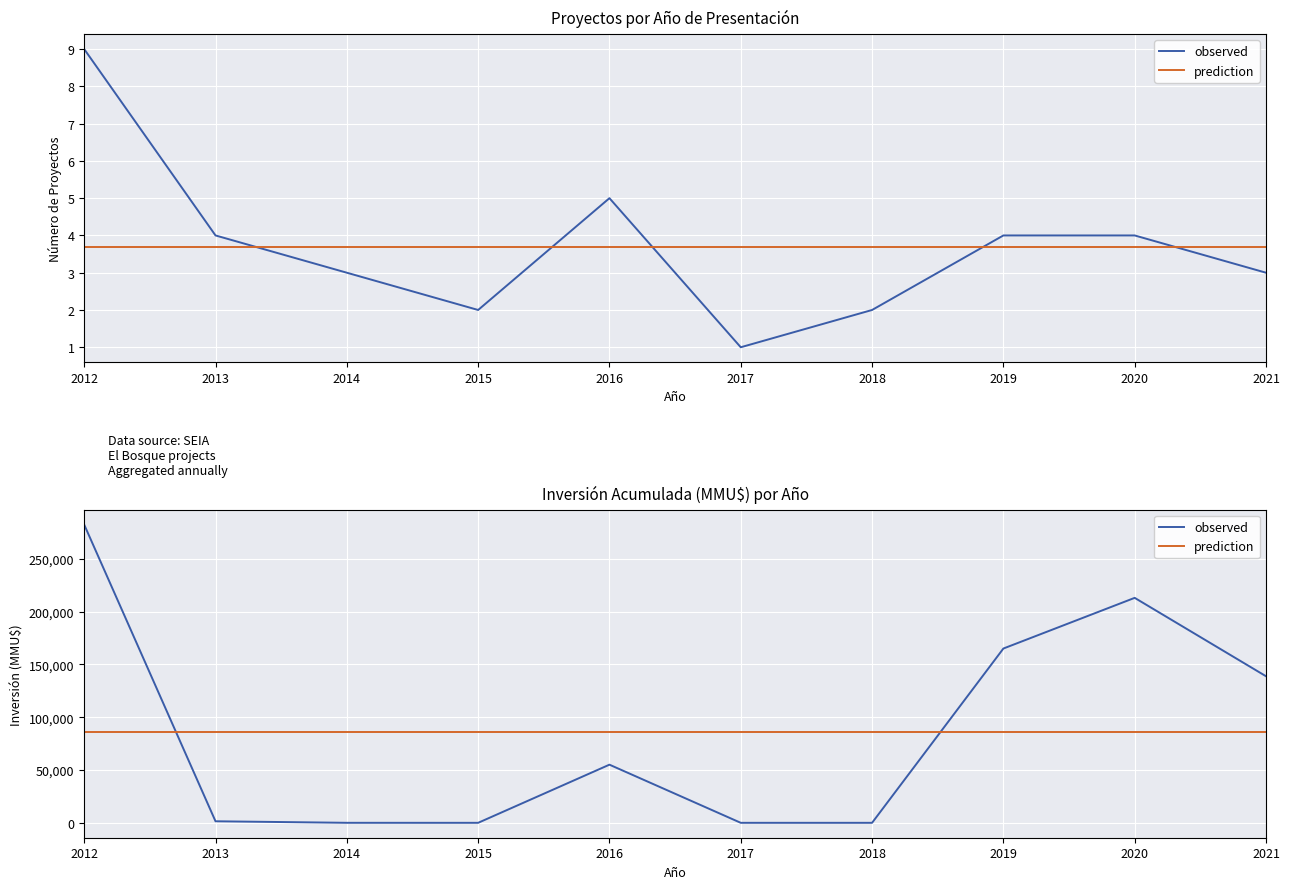

What is the sum of the observed values at 2020 and 2021?

351796.0